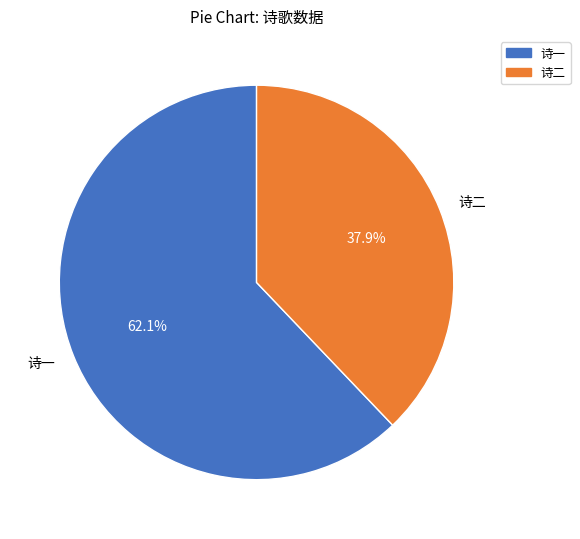

Which category accounts for the majority?

诗一